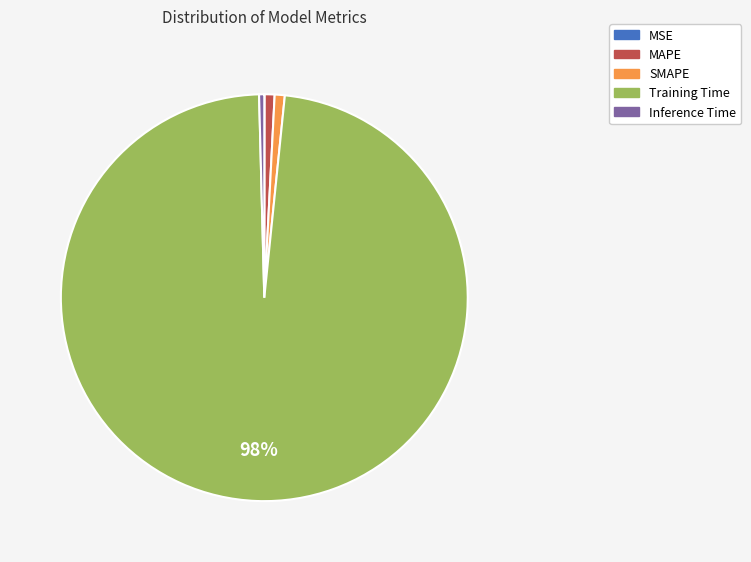

Between Training Time and MAPE, which is larger?

Training Time